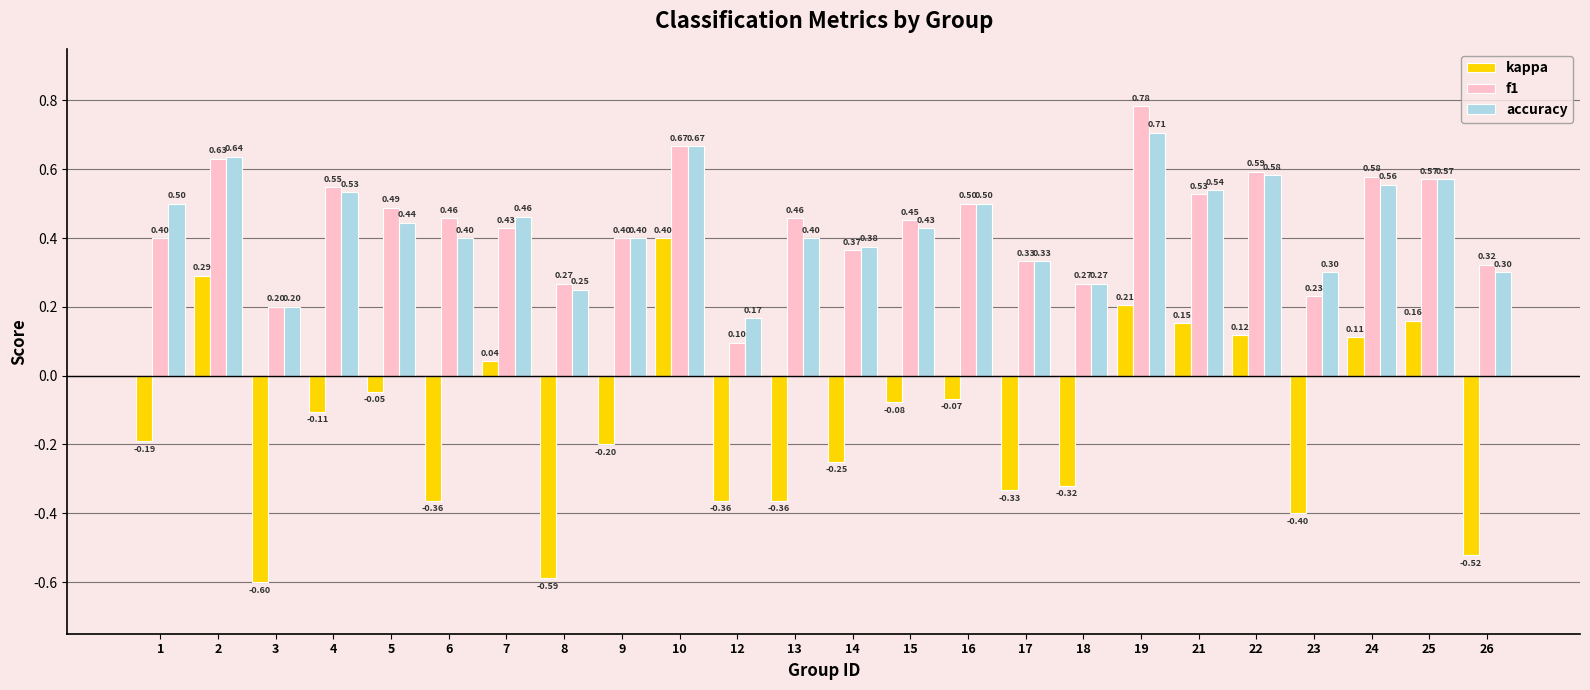

Is the value of accuracy at 13 greater than the value of kappa at 14?

Yes